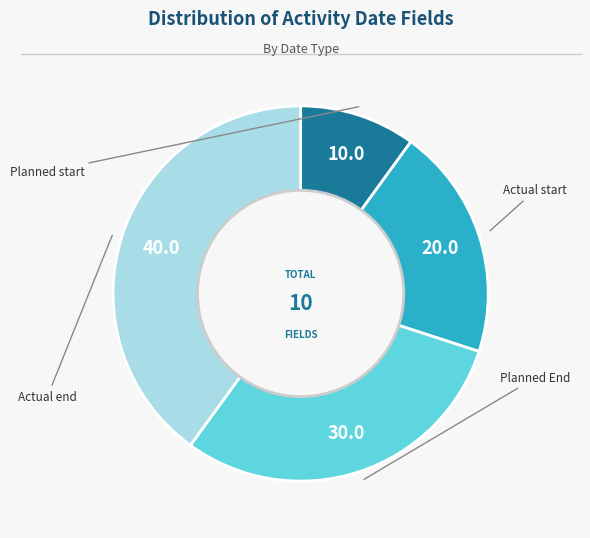

Is the sum of Planned start and Actual start greater than half?

No